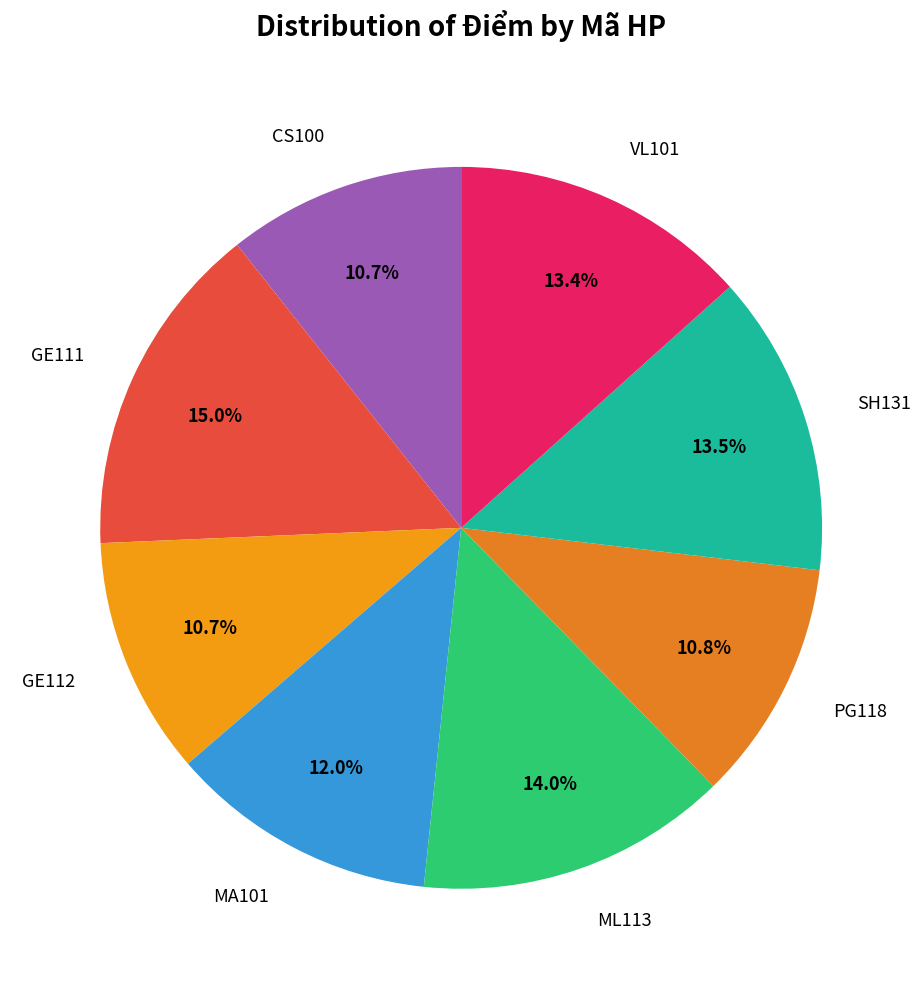

How many segments does this pie chart have?

8